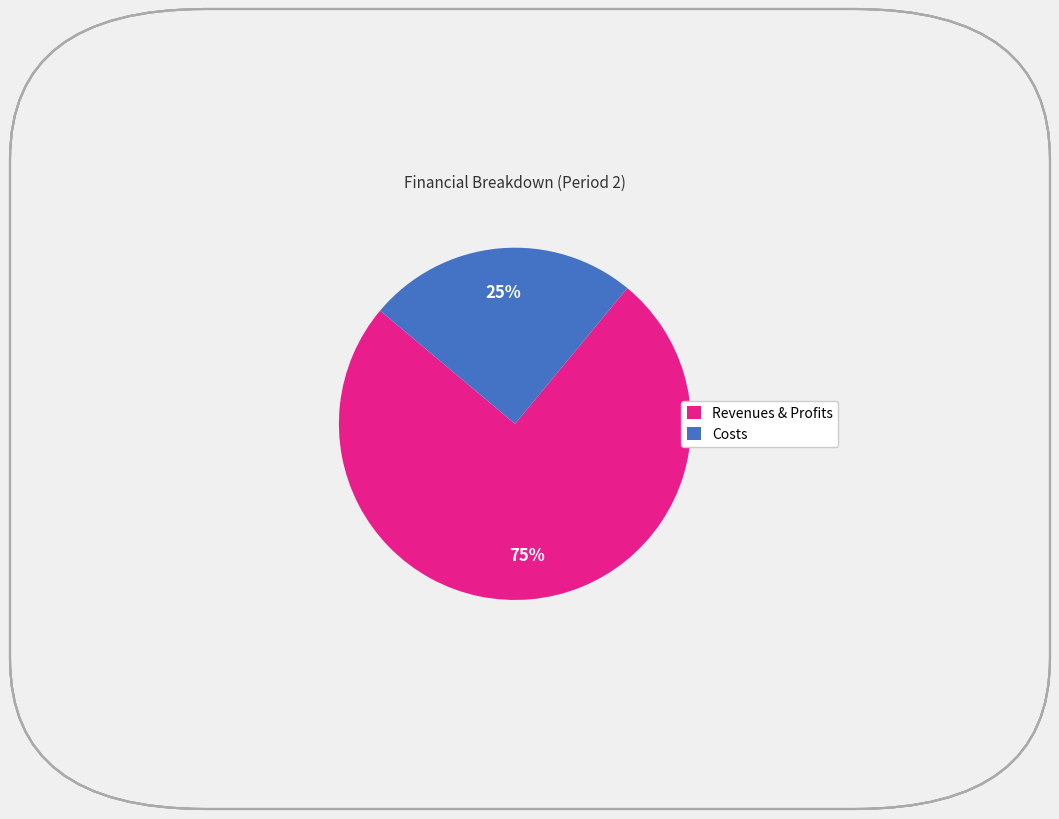

Does Costs represent more than half of the total?

No